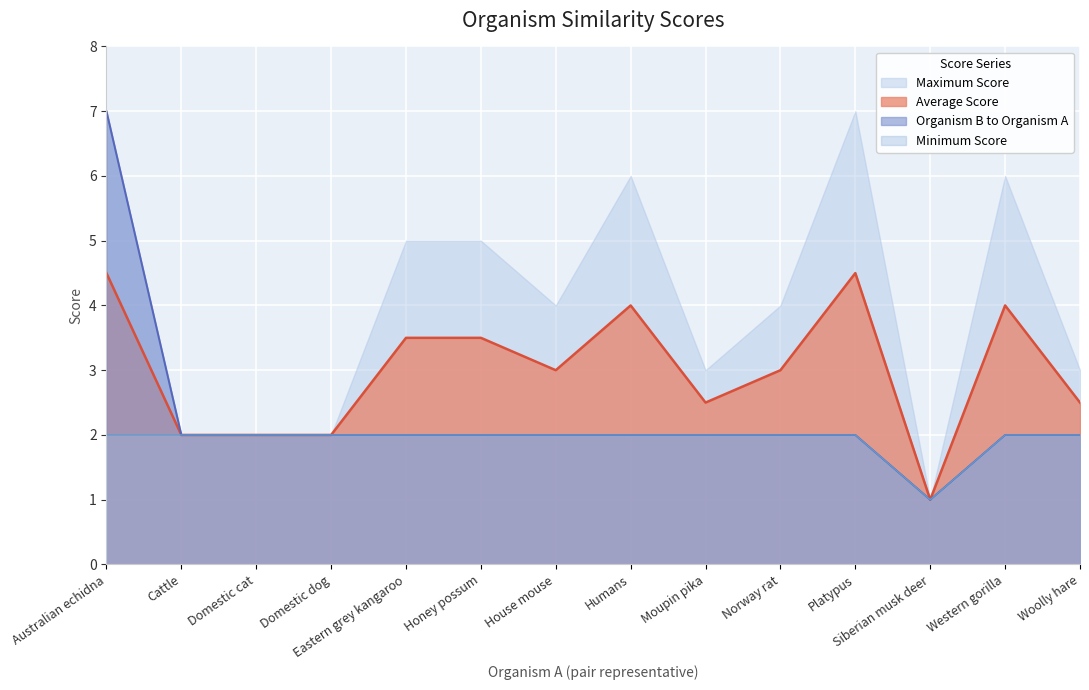

What is the label of the 1st point from the right?

Woolly hare